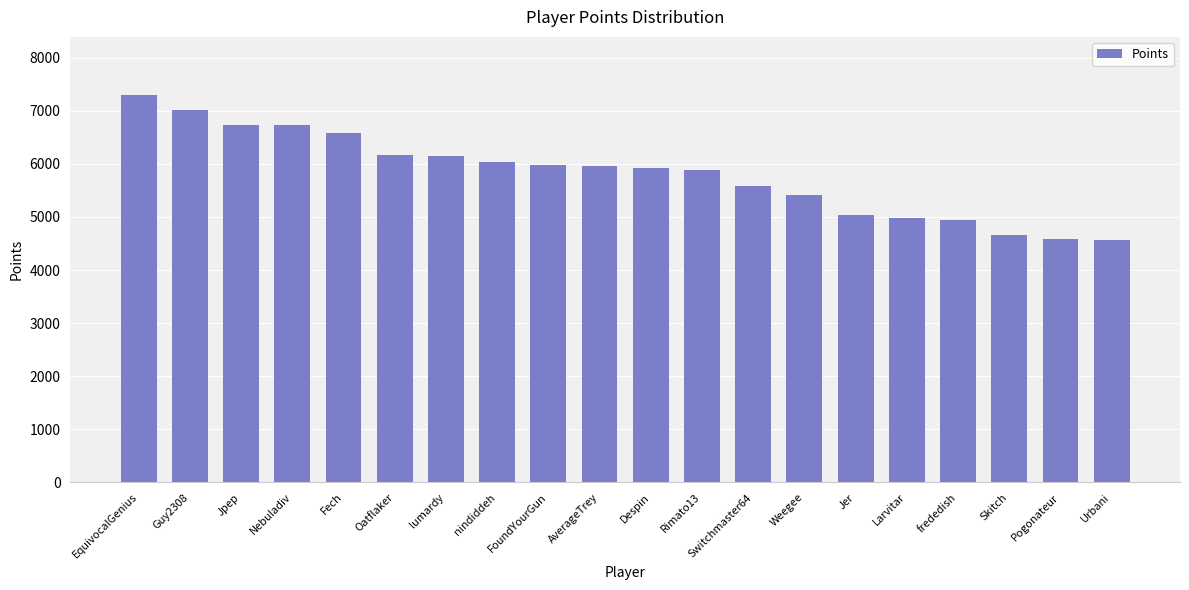

What is the difference between the second highest and second lowest values?

2445